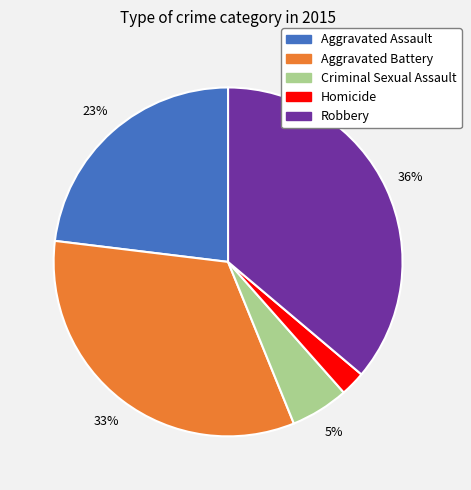

What is the largest slice in the pie chart?

Robbery